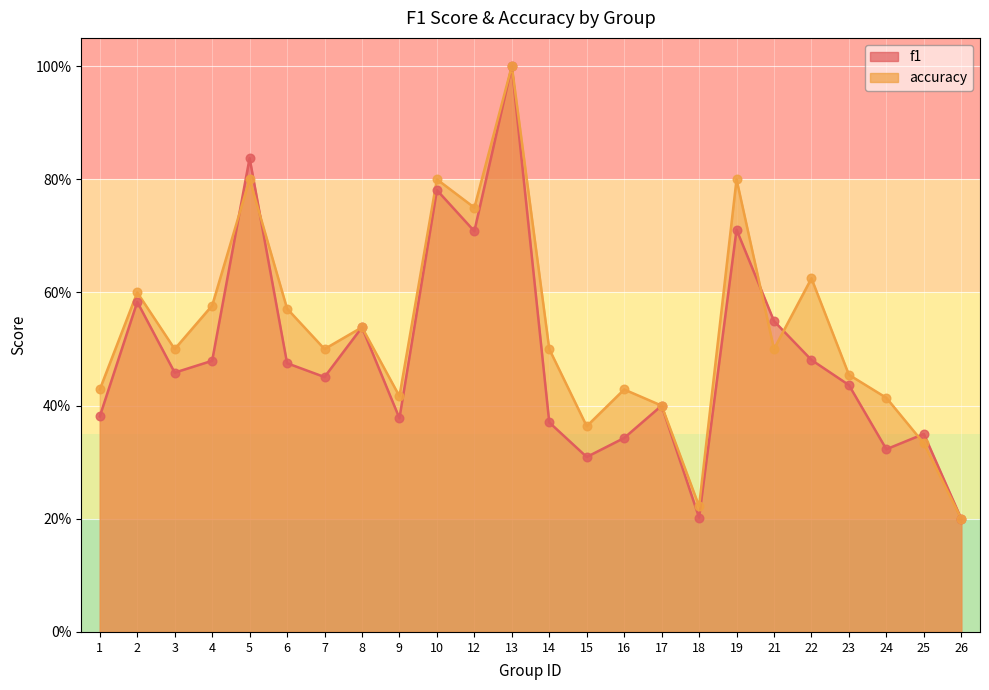

At how many categories does at least one series exceed 0?

24